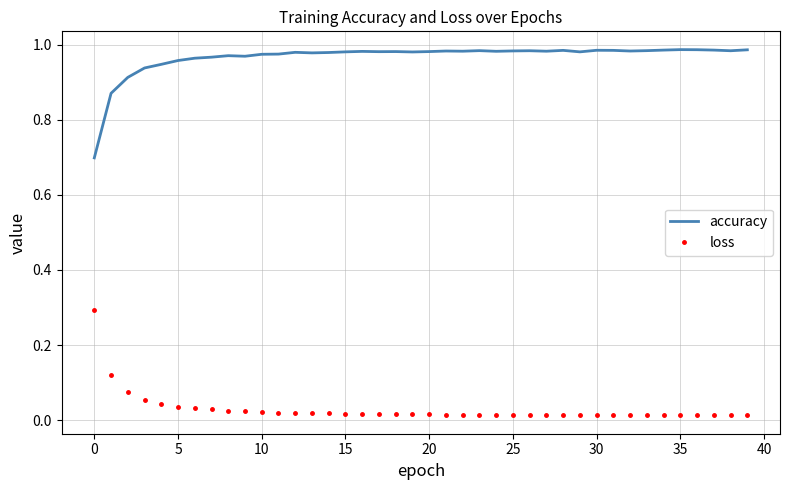

What is the lowest value of the accuracy series?

0.7